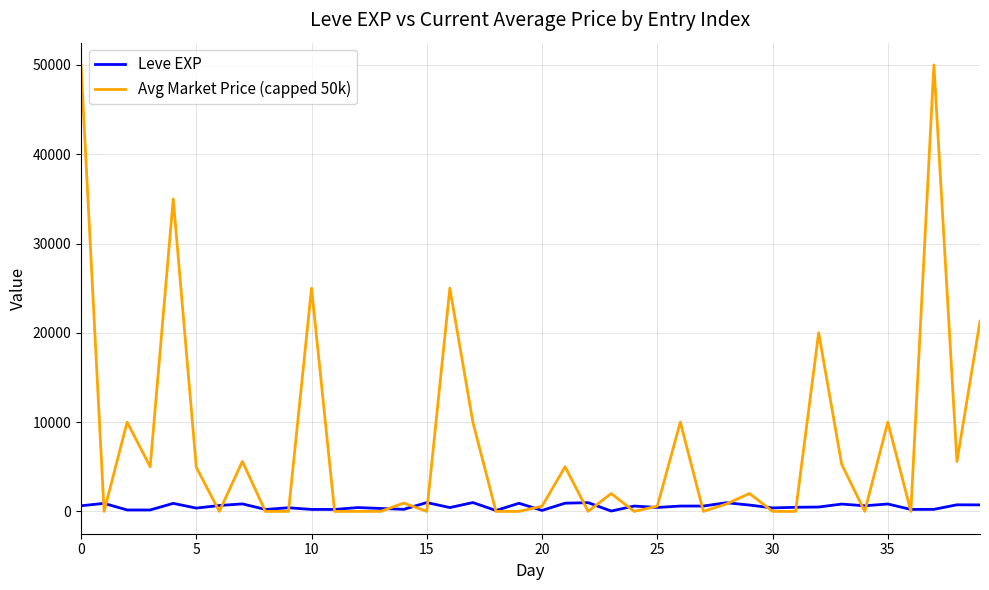

List the series in order of their overall mean, lowest first.

Leve EXP, Avg Market Price (capped 50k)